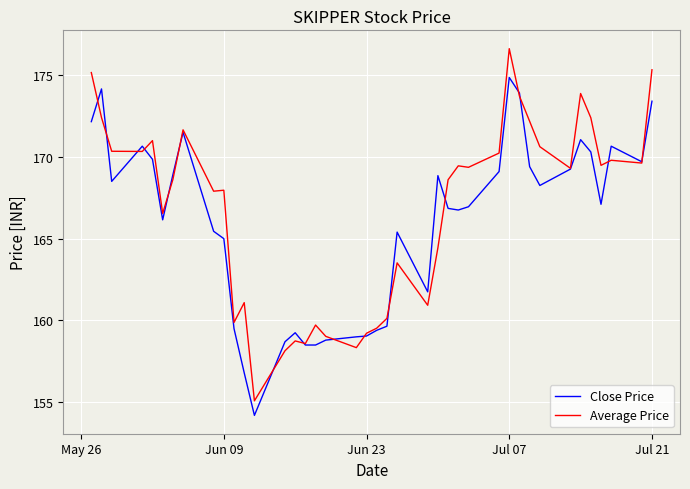

After their last crossing, which series has the higher values: Close Price or Average Price?

Average Price